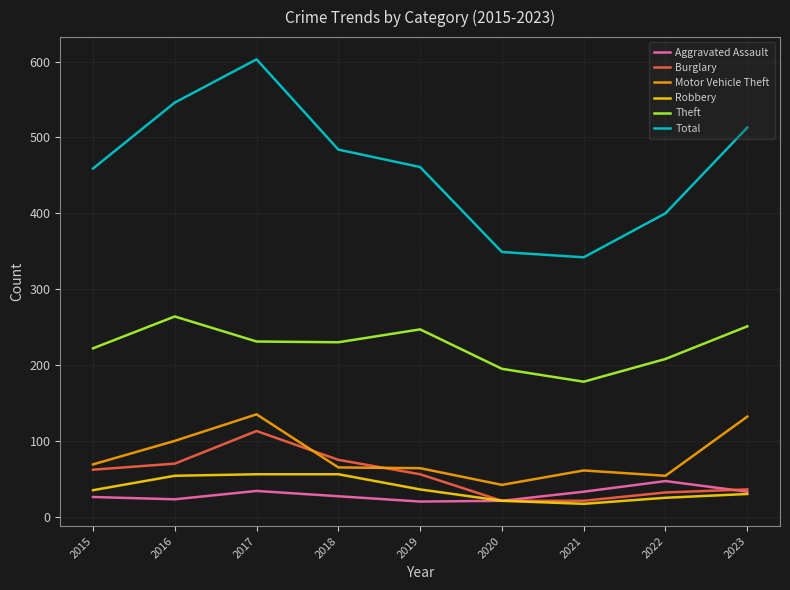

What are all the series names shown in the legend?

Aggravated Assault, Burglary, Motor Vehicle Theft, Robbery, Theft, Total